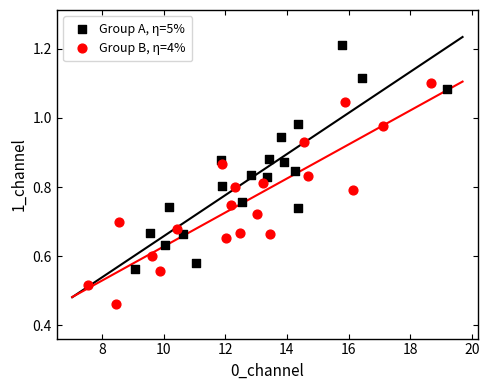

Which series contains the highest Y value?

Group A, η=5%